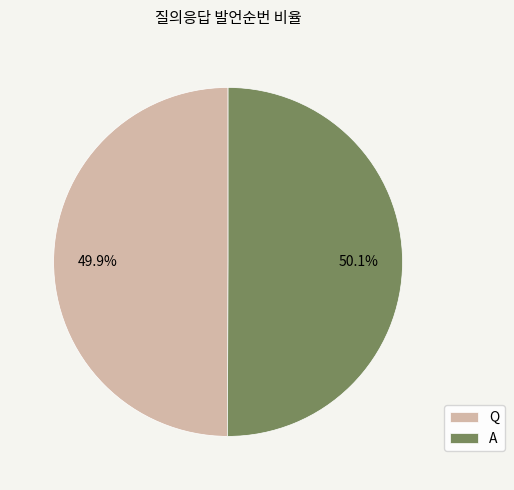

What percentage is the A slice, to the nearest percent?

50%